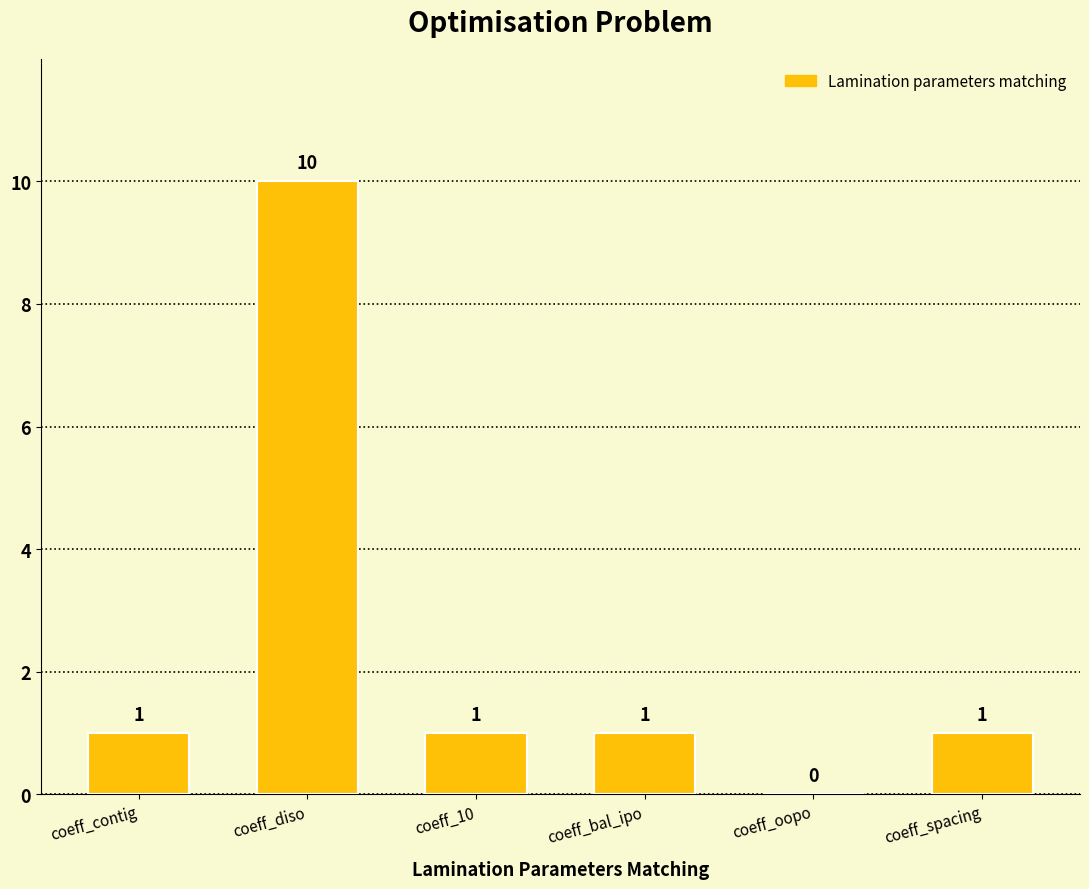

What is the greatest value displayed?

10